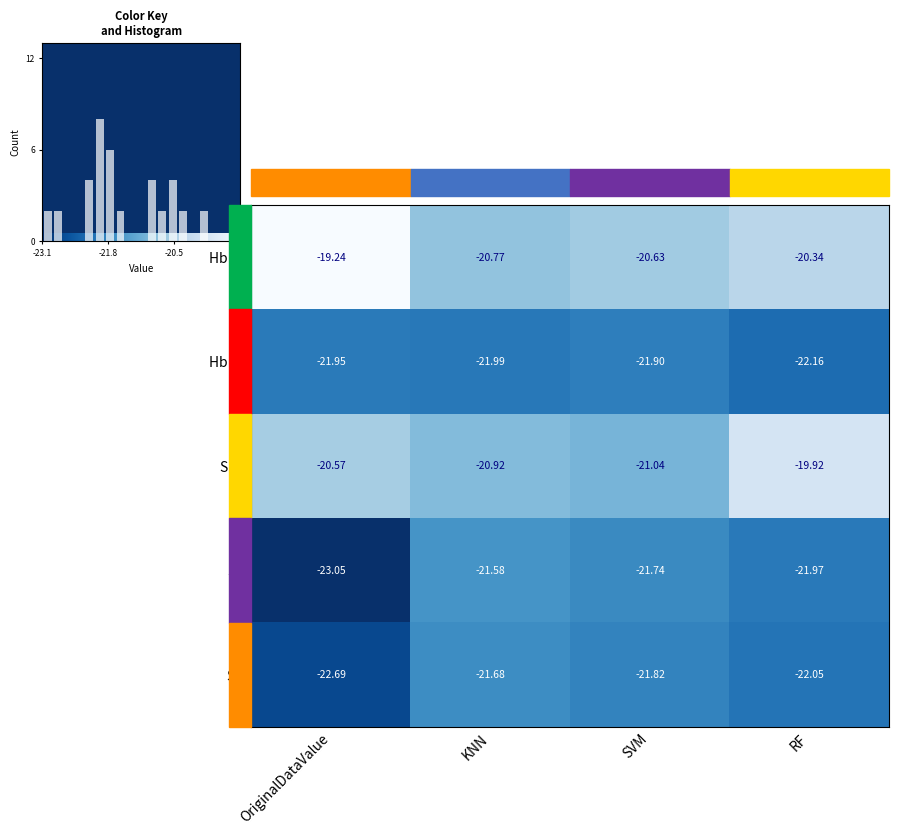

List the labels in order of S 3 value, largest first.

KNN, SVM, RF, OriginalDataValue